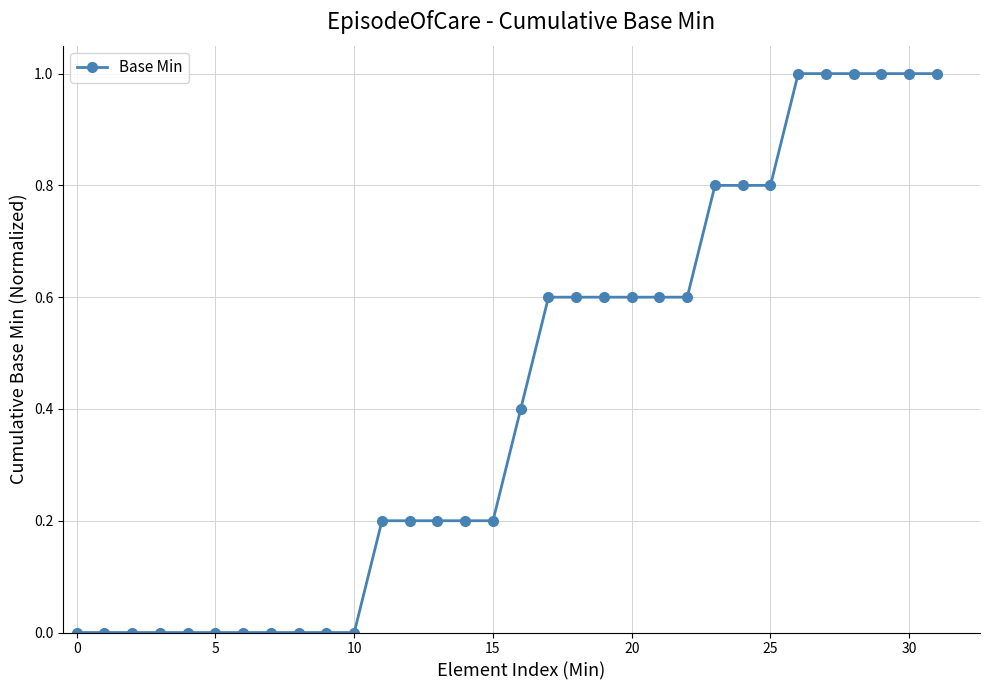

How many values are between 0 and 1?

32